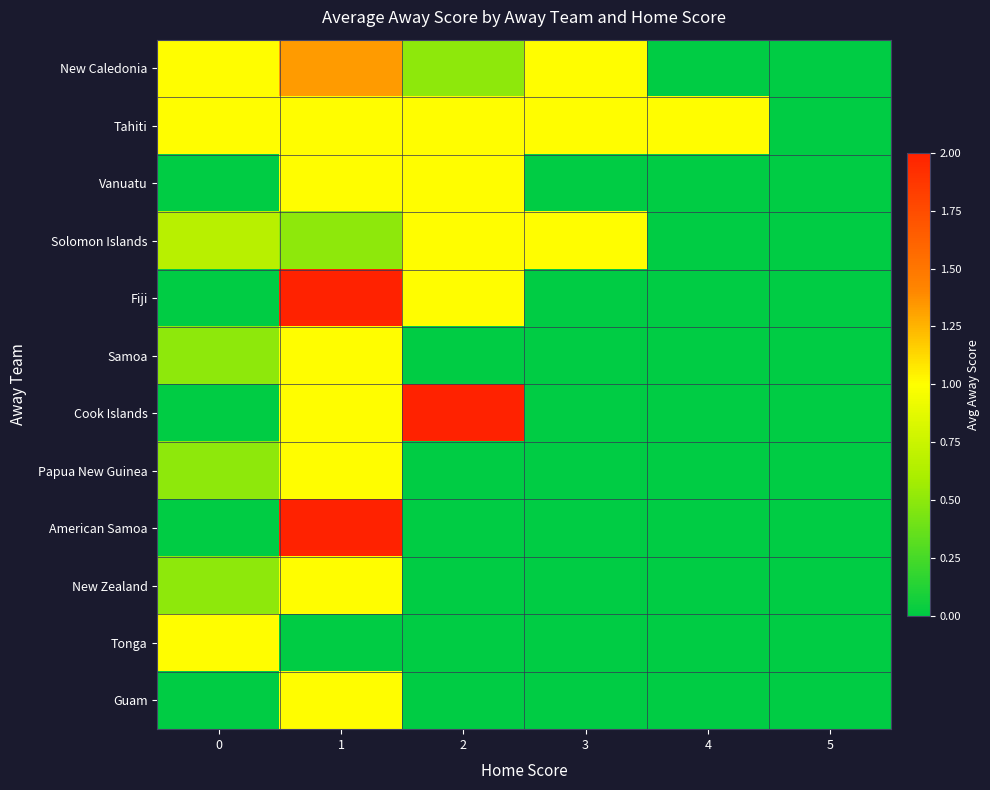

Reading right to left, list all the values displayed in this chart.

New Caledonia: 5=0.0	4=0.0	3=1.0	2=0.5	1=1.3	0=1.0
Tahiti: 5=0.0	4=1.0	3=1.0	2=1.0	1=1.0	0=1.0
Vanuatu: 5=0.0	4=0.0	3=0.0	2=1.0	1=1.0	0=0.0
Solomon Islands: 5=0.0	4=0.0	3=1.0	2=1.0	1=0.5	0=0.7
Fiji: 5=0.0	4=0.0	3=0.0	2=1.0	1=2.0	0=0.0
Samoa: 5=0.0	4=0.0	3=0.0	2=0.0	1=1.0	0=0.5
Cook Islands: 5=0.0	4=0.0	3=0.0	2=2.0	1=1.0	0=0.0
Papua New Guinea: 5=0.0	4=0.0	3=0.0	2=0.0	1=1.0	0=0.5
American Samoa: 5=0.0	4=0.0	3=0.0	2=0.0	1=2.0	0=0.0
New Zealand: 5=0.0	4=0.0	3=0.0	2=0.0	1=1.0	0=0.5
Tonga: 5=0.0	4=0.0	3=0.0	2=0.0	1=0.0	0=1.0
Guam: 5=0.0	4=0.0	3=0.0	2=0.0	1=1.0	0=0.0